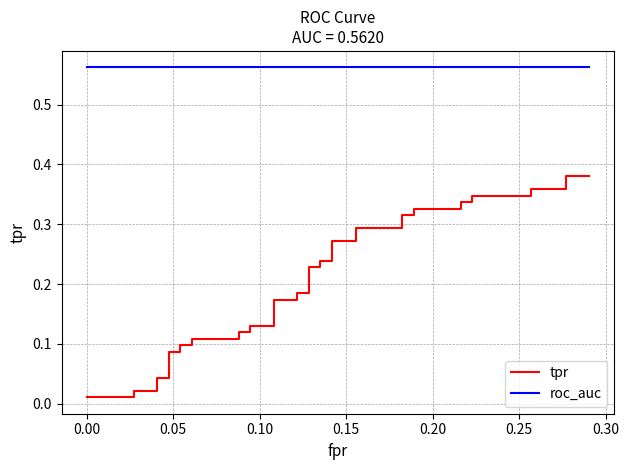

True or false: roc_auc and tpr cross at least once.

False